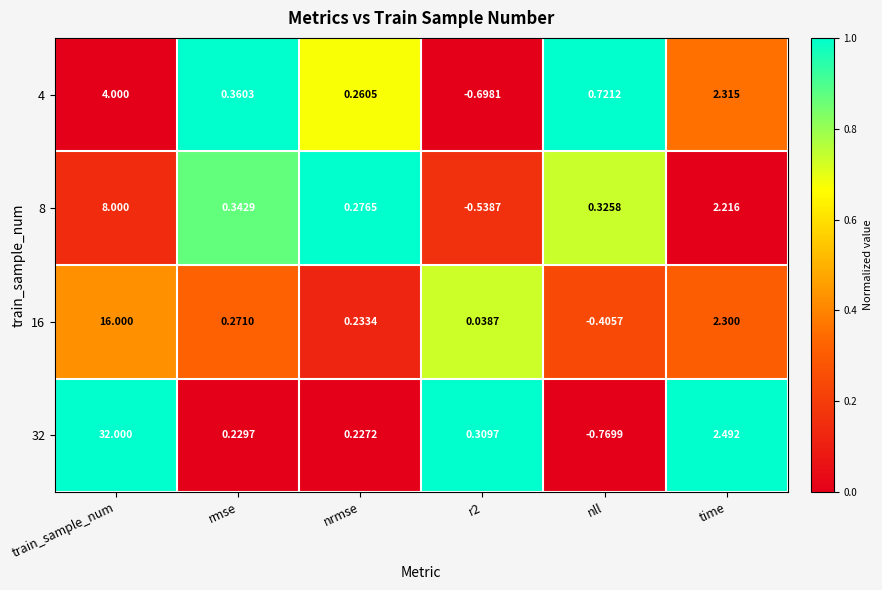

Which category has the highest value across all series?

train_sample_num